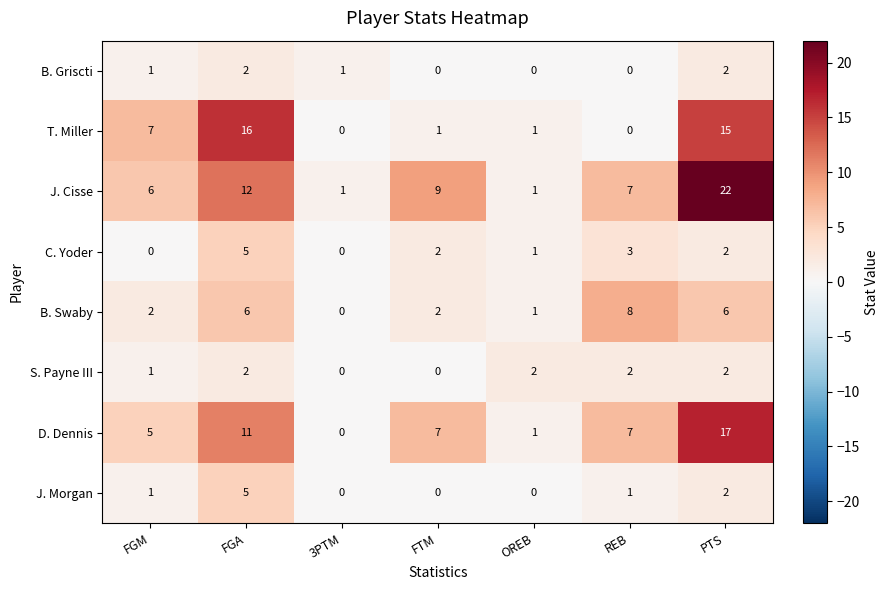

How many distinct data groups are displayed?

8